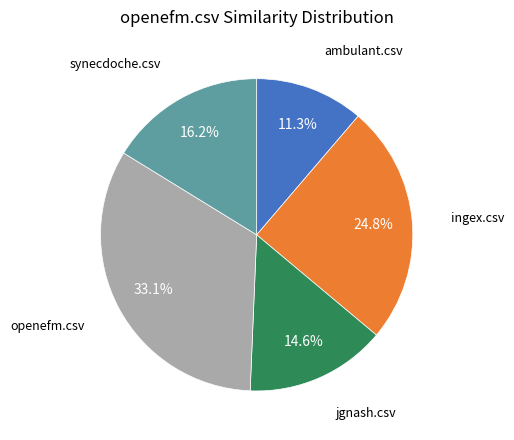

Is there a majority slice in this chart?

No